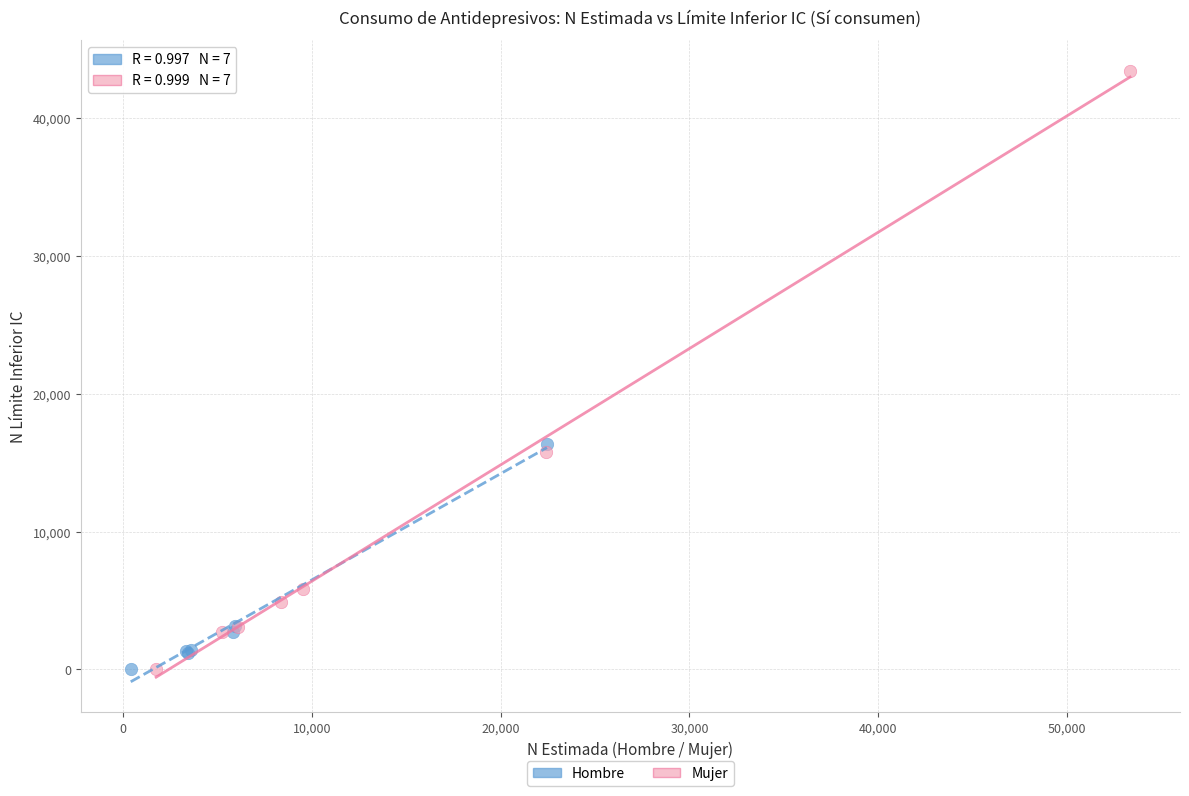

What are all the series names shown in the legend?

Hombre, Mujer